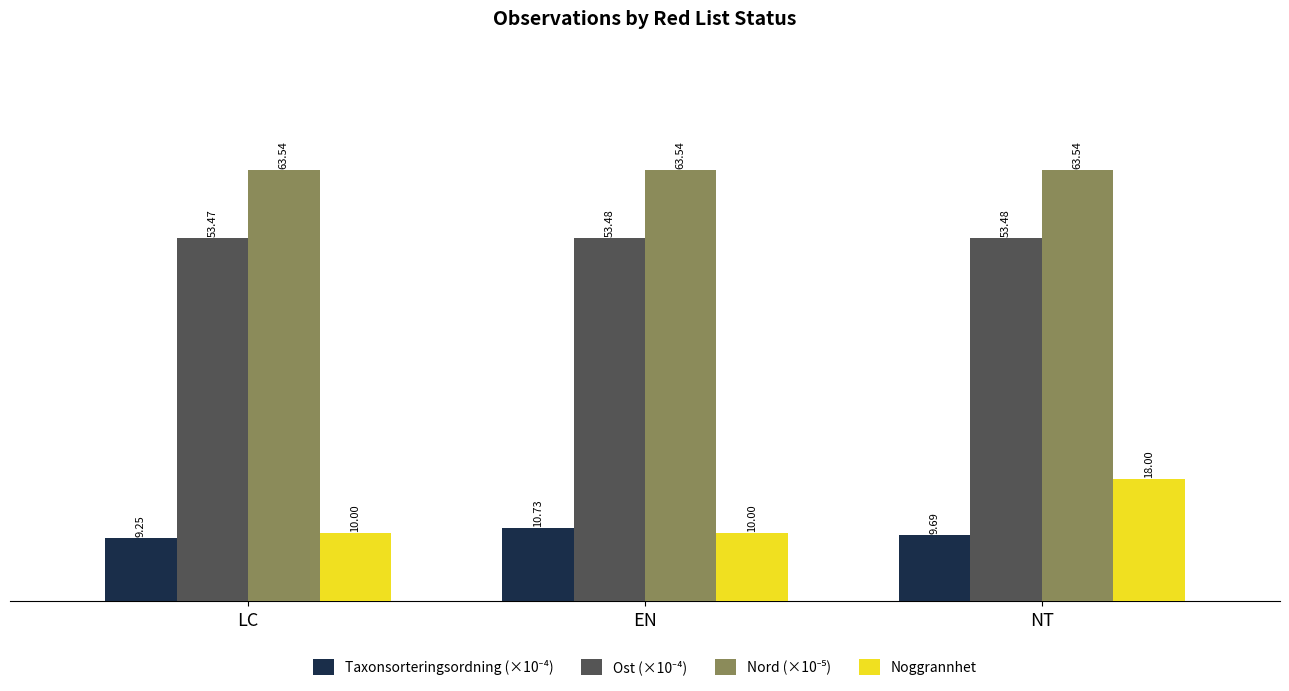

Which label corresponds to the smallest value in the chart?

LC